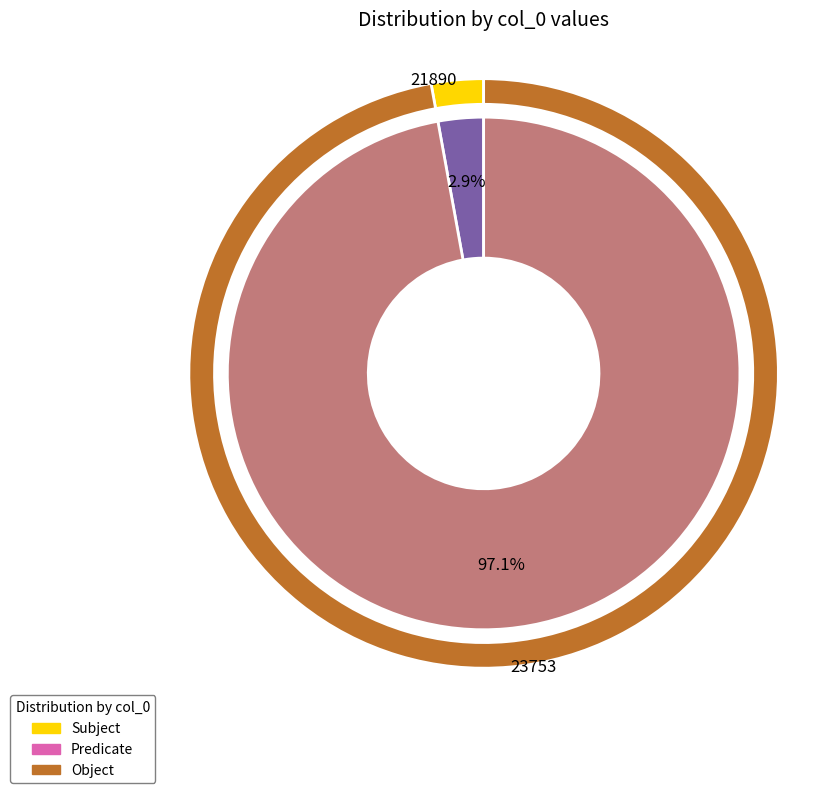

Is it true that 23753 is 97% of the pie?

True